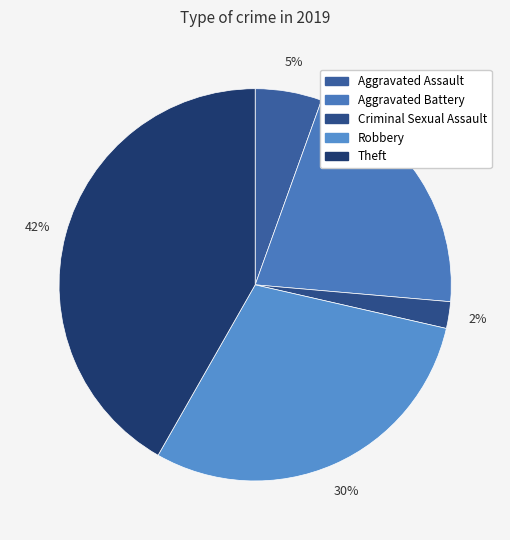

What is the largest slice in the pie chart?

Theft